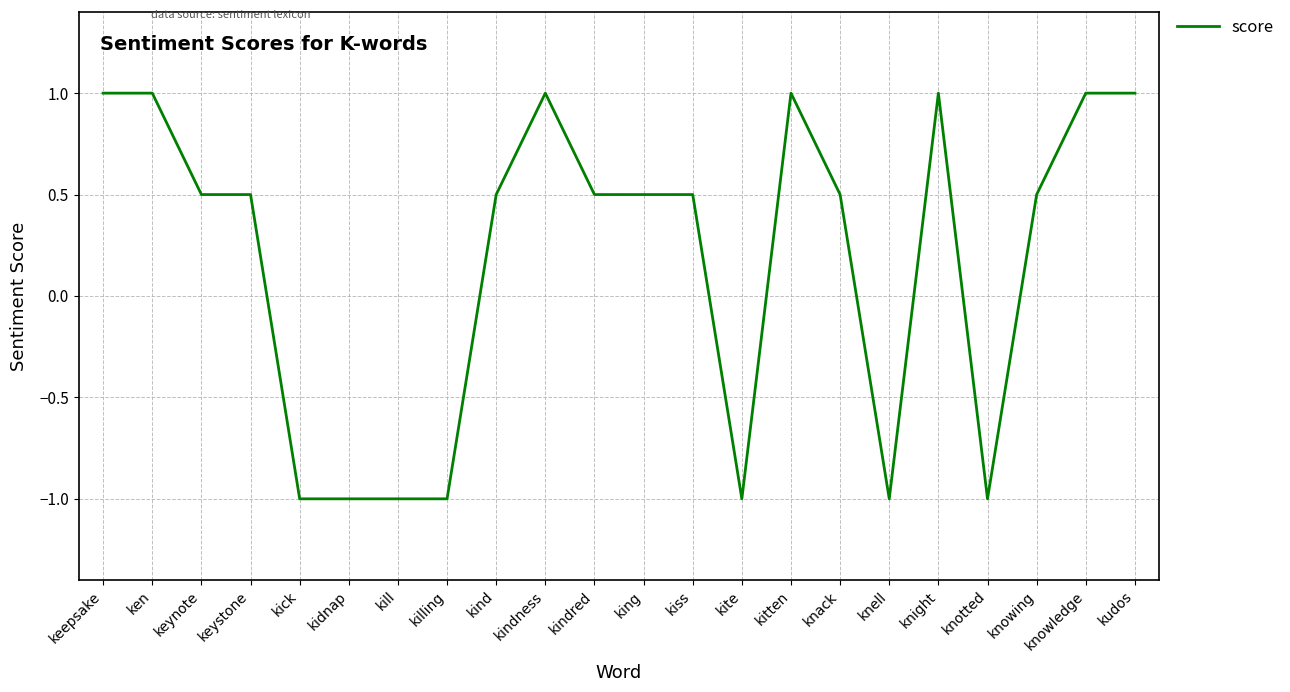

What is the difference between the maximum and minimum values?

2.0